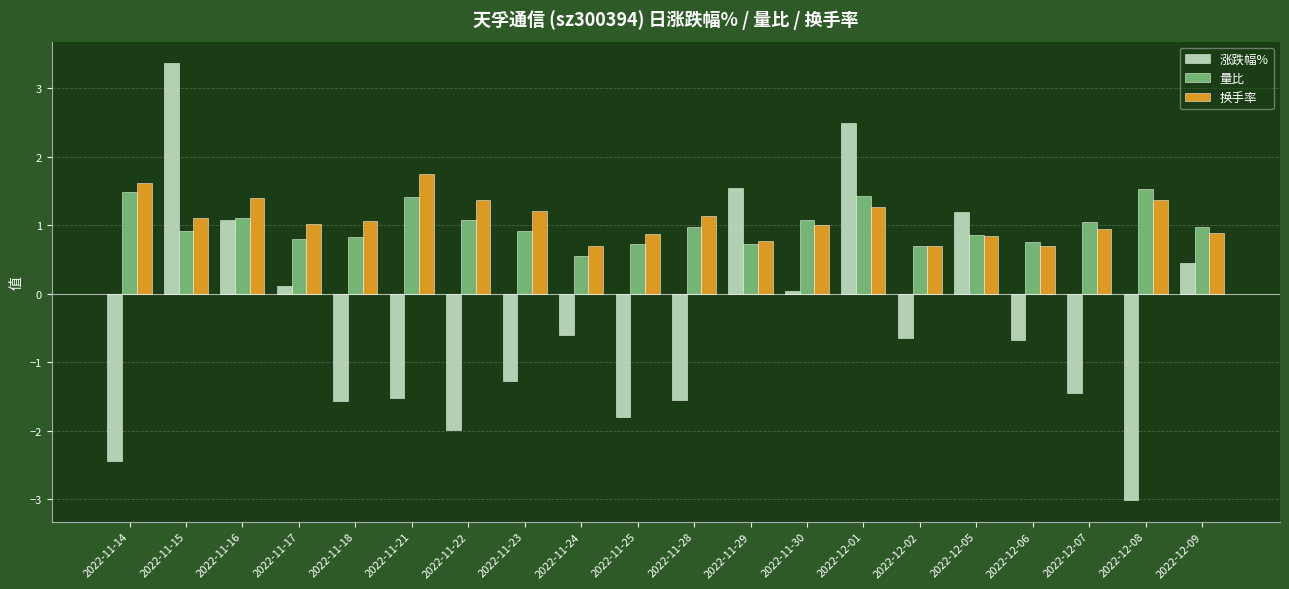

Between 2022-11-15 and 2022-12-06, which series saw the biggest shift?

涨跌幅%